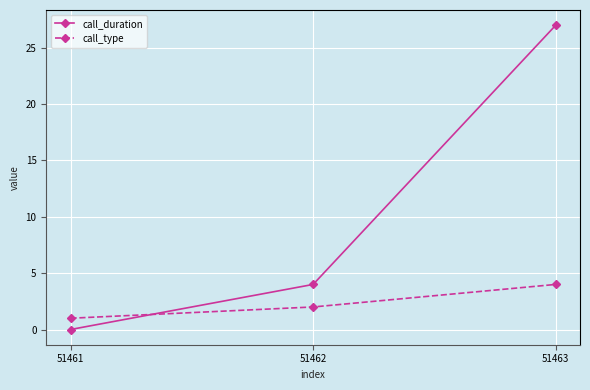

What is the value of the call_duration point at the 2nd from the left?

4